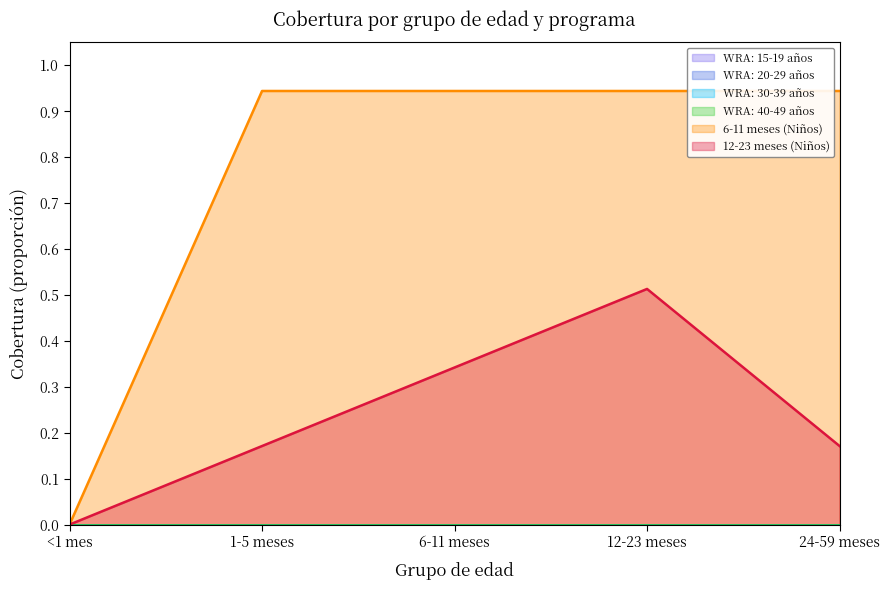

True or false: WRA: 30-39 años has a value of 0.0 at 6-11 meses.

True